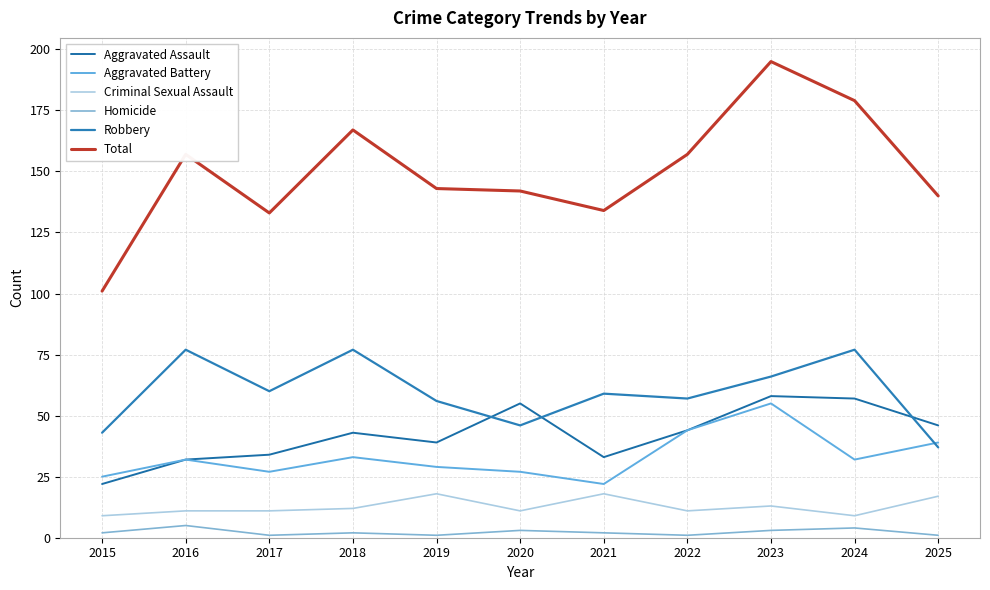

The Homicide series shows 6 at 2024. True or false?

False